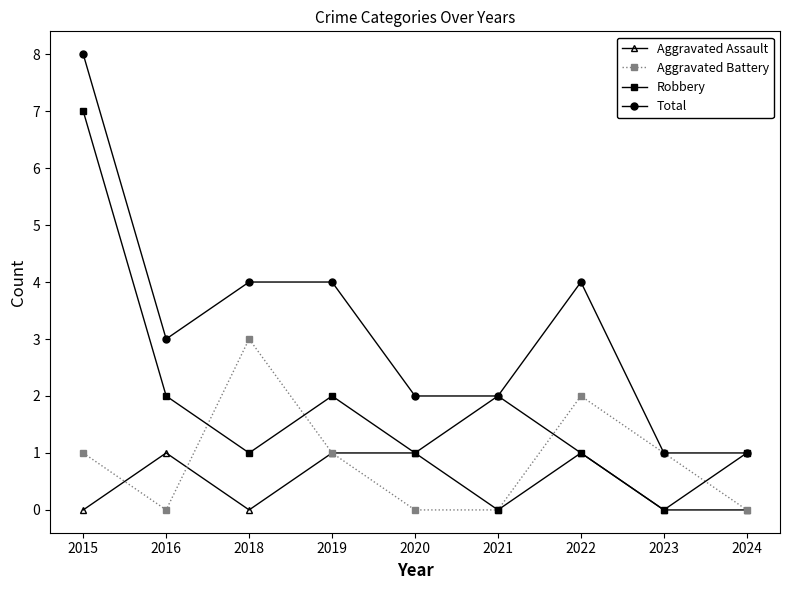

How many lines are shown in the chart?

4